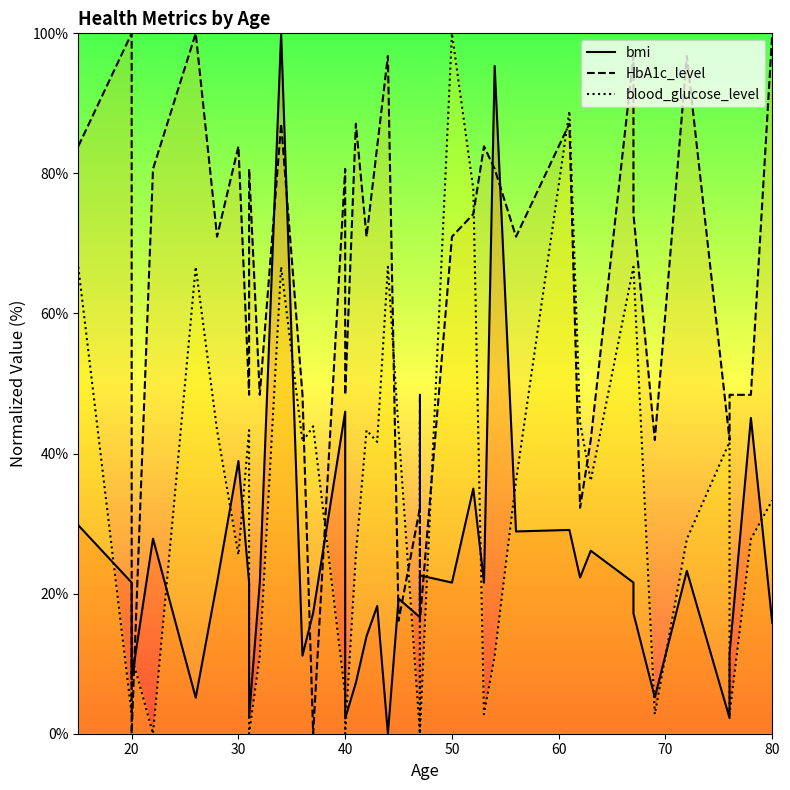

Which series has the largest total across all categories?

HbA1c_level